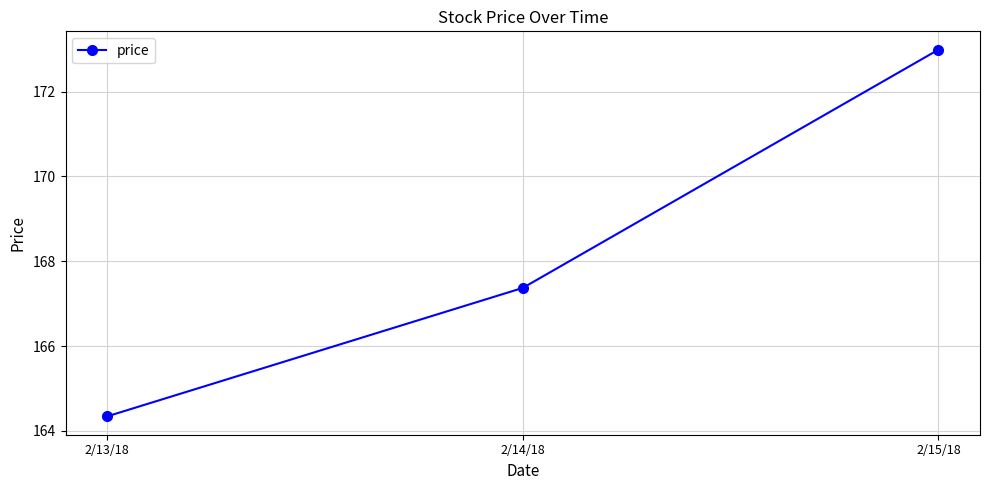

Between 2/14/18 and 2/15/18, which is larger?

2/15/18